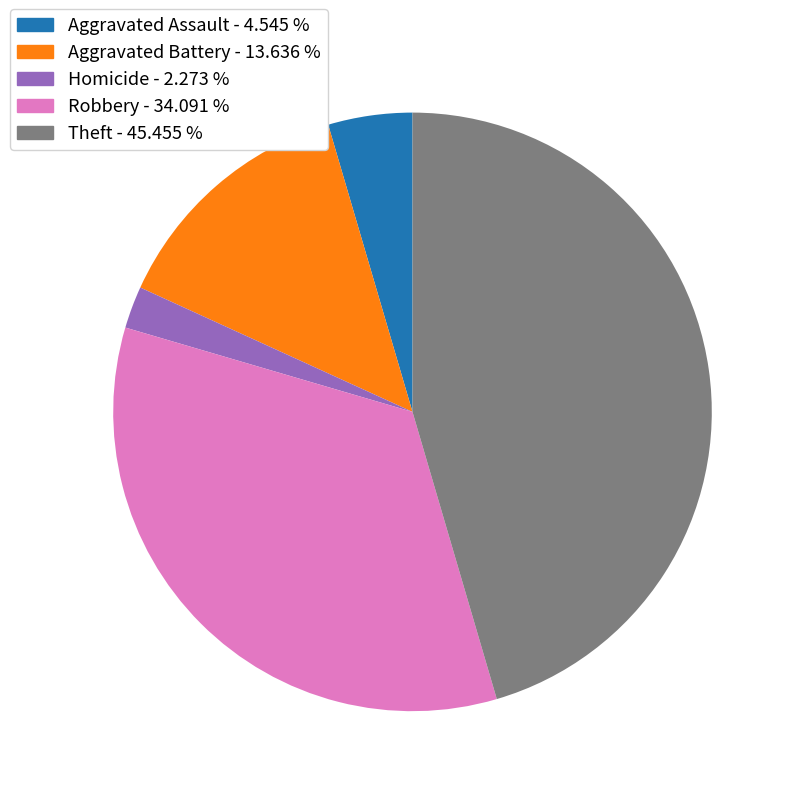

Which has a higher value, Aggravated Assault - 4.545 % or Robbery - 34.091 %?

Robbery - 34.091 %